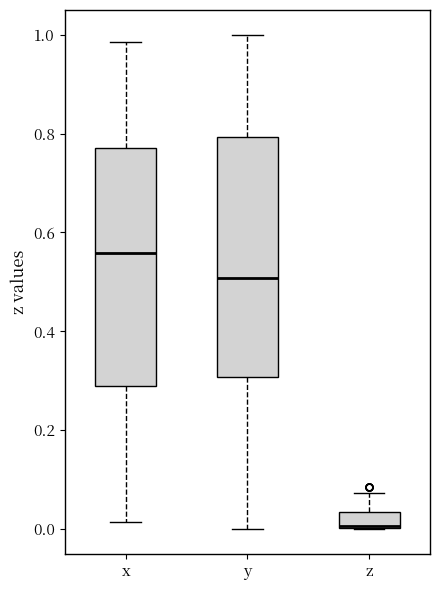

Reading left to right, read every box against the y-axis: the position of its median line, the range the box covers, and the ends of its whiskers. The values are not printed on the chart, so give them approximately, as read against the axis.

x: median 0.56, box 0.28 to 0.78, whiskers 0.02 to 0.98
y: median 0.50, box 0.30 to 0.80, whiskers 0.00 to 1.00
z: median 0.00, box 0.00 to 0.04, whiskers 0.00 to 0.08